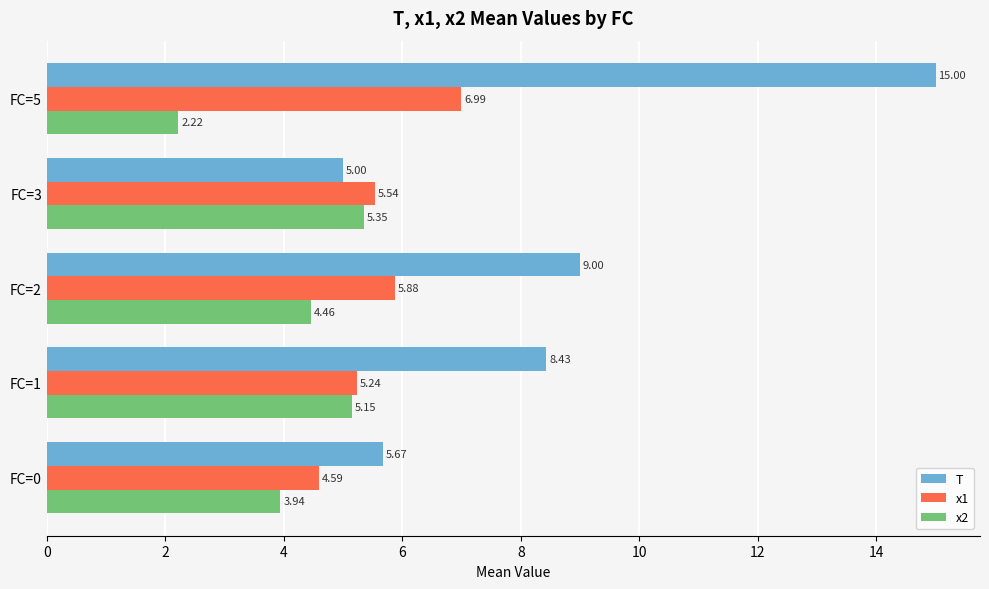

Rank the series at FC=5 from lowest to highest value.

x2, x1, T